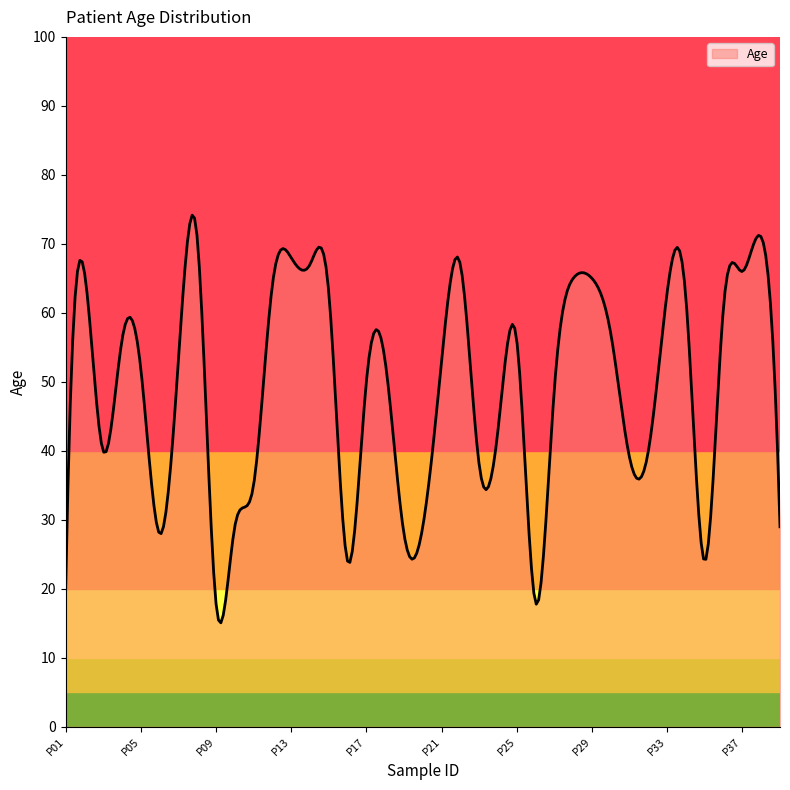

What is the smallest value displayed?

15.1